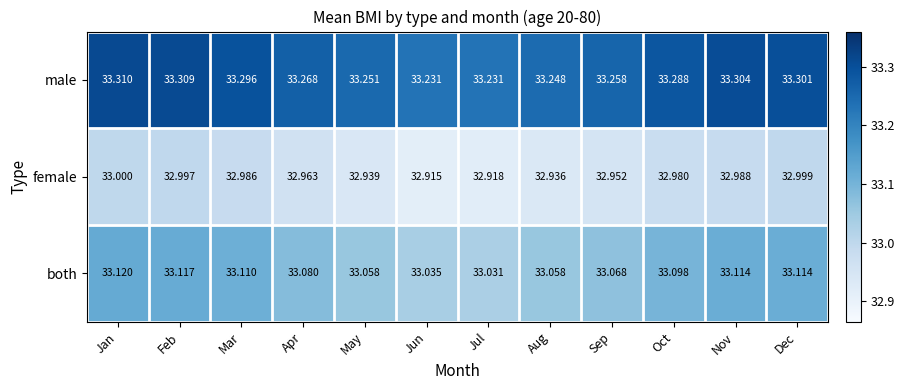

Rank the series at Jan from highest to lowest value.

male, both, female